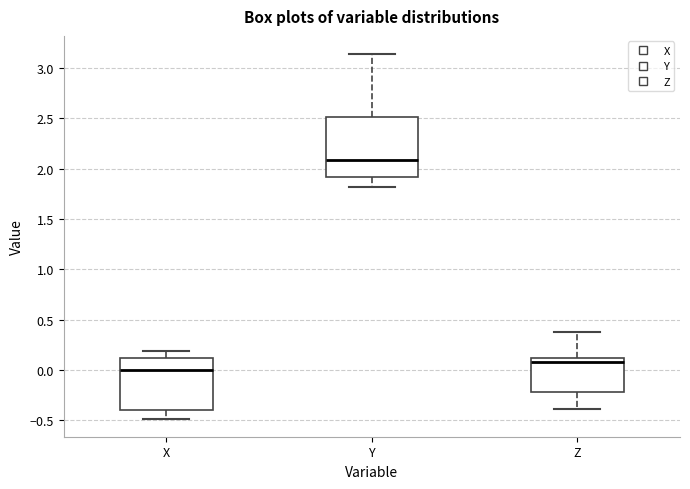

Comparing the boxes themselves (not the whiskers), which one is the tallest?

Y